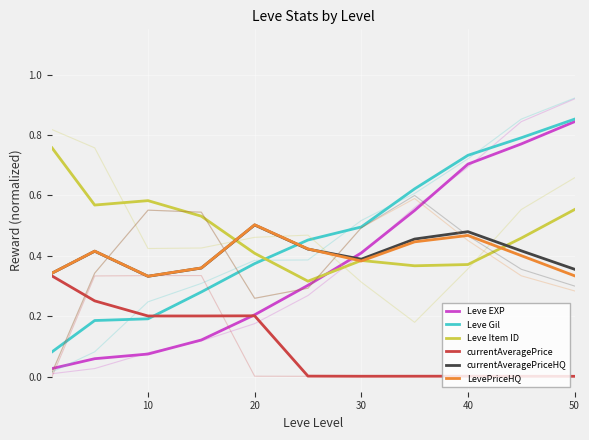

True or false: Leve Gil has more than 0 points higher than both neighbors.

False